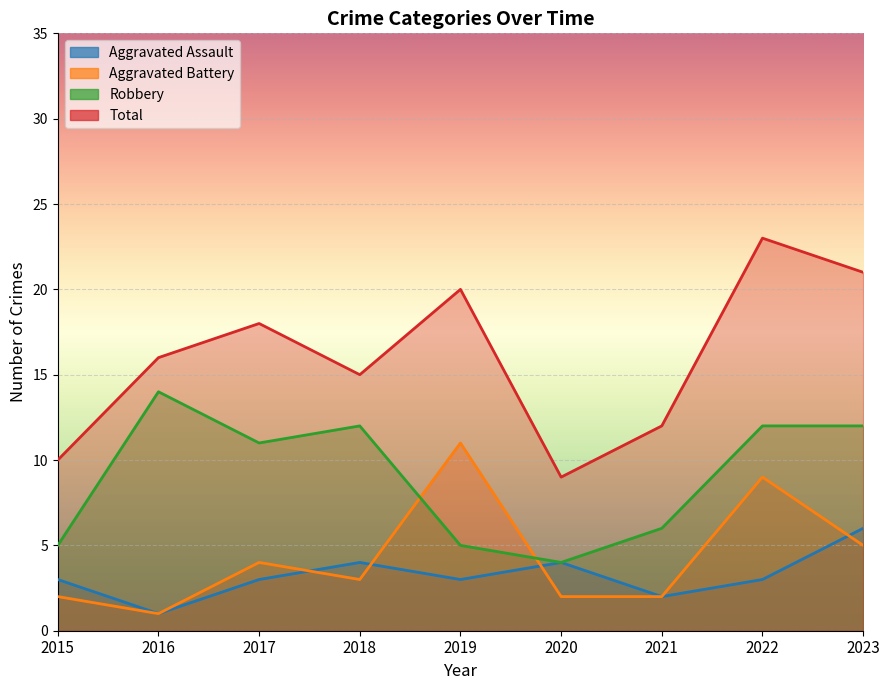

What is the spread (max minus min) of values at 2016?

15